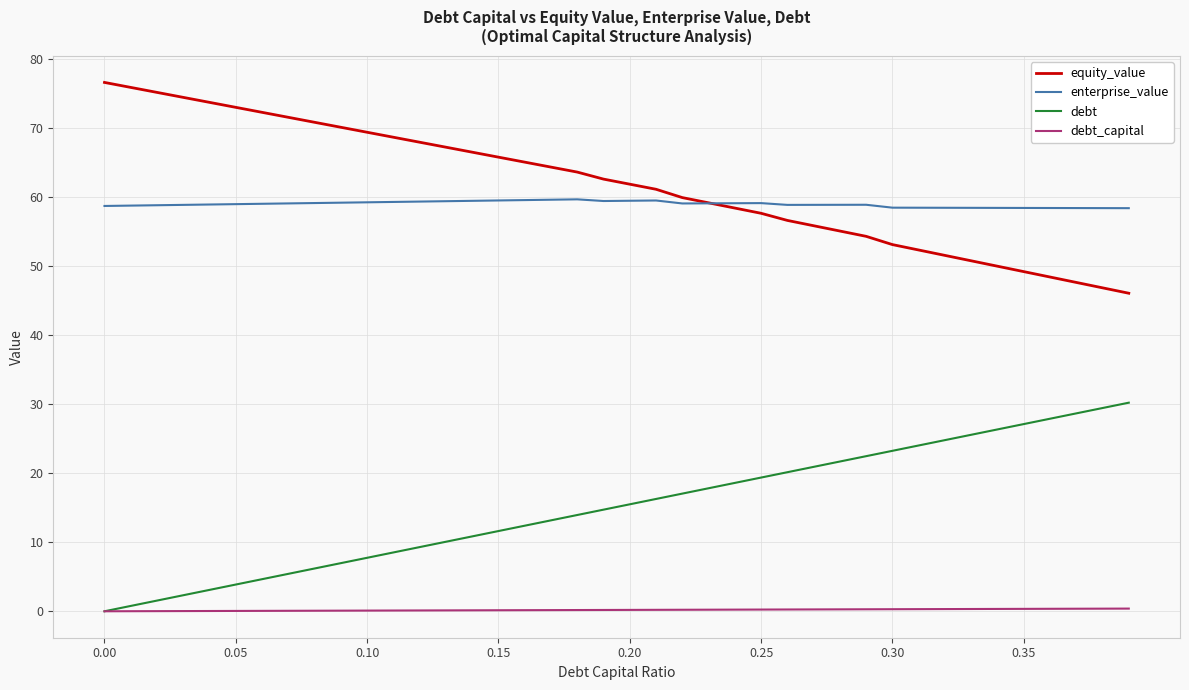

What is the minimum value for equity_value?

46.1